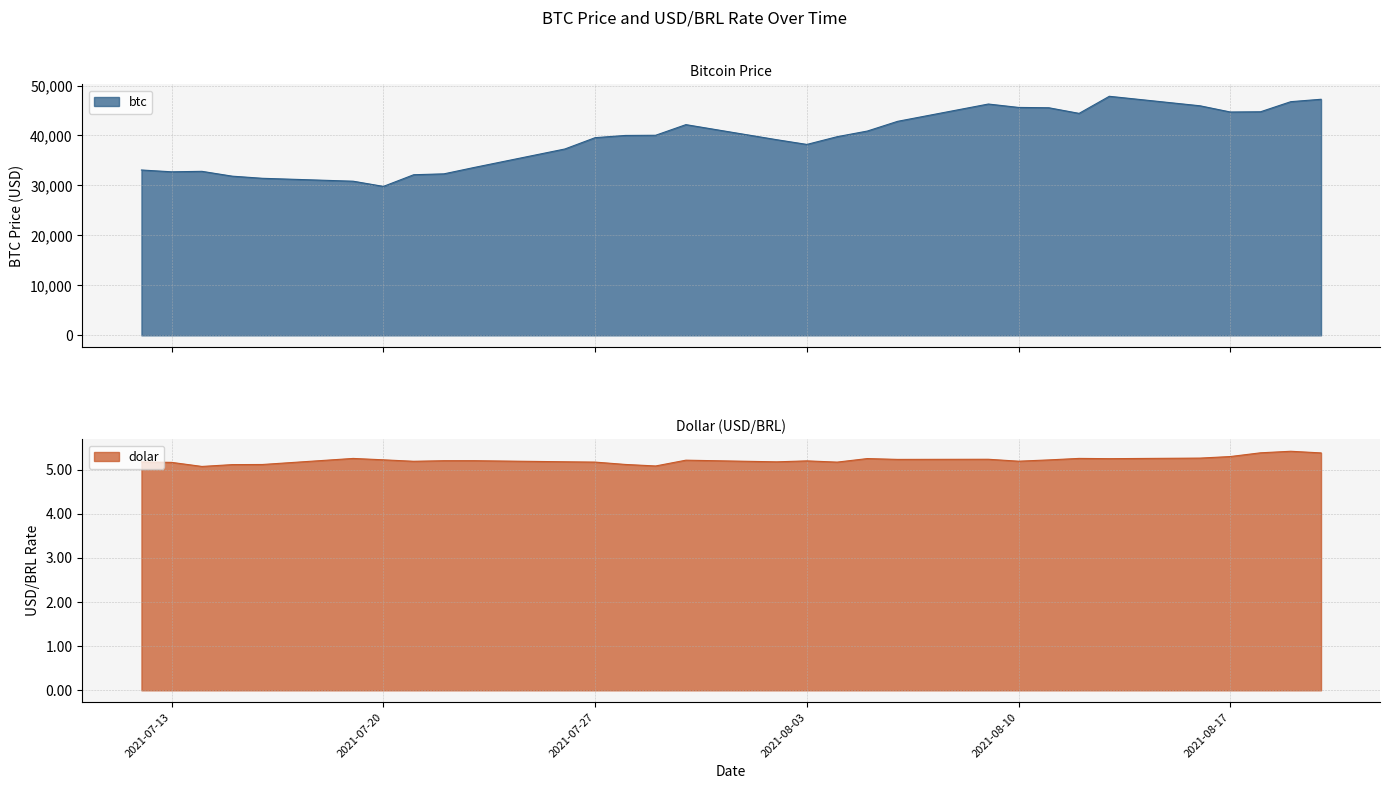

What is the difference between the maximum and minimum values in the dolar series?

0.3